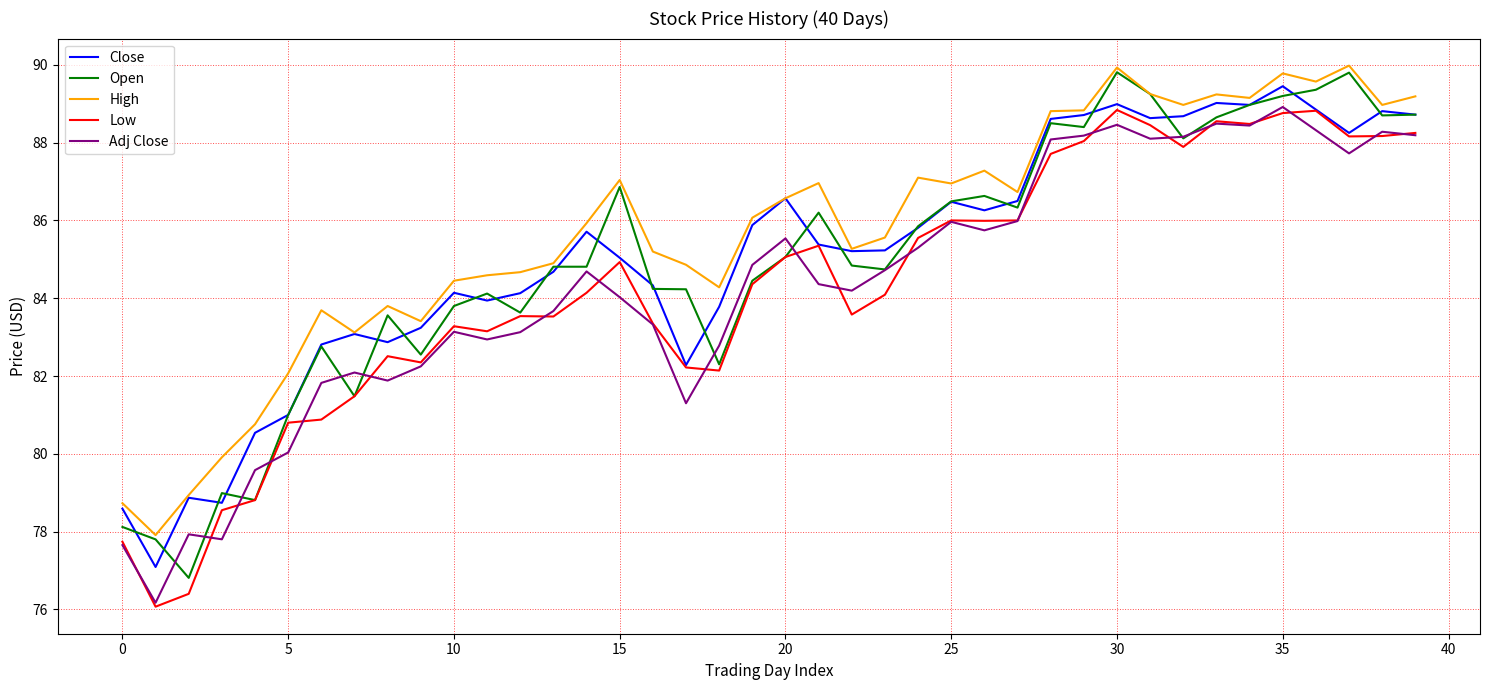

Which series has the largest total across all categories?

High